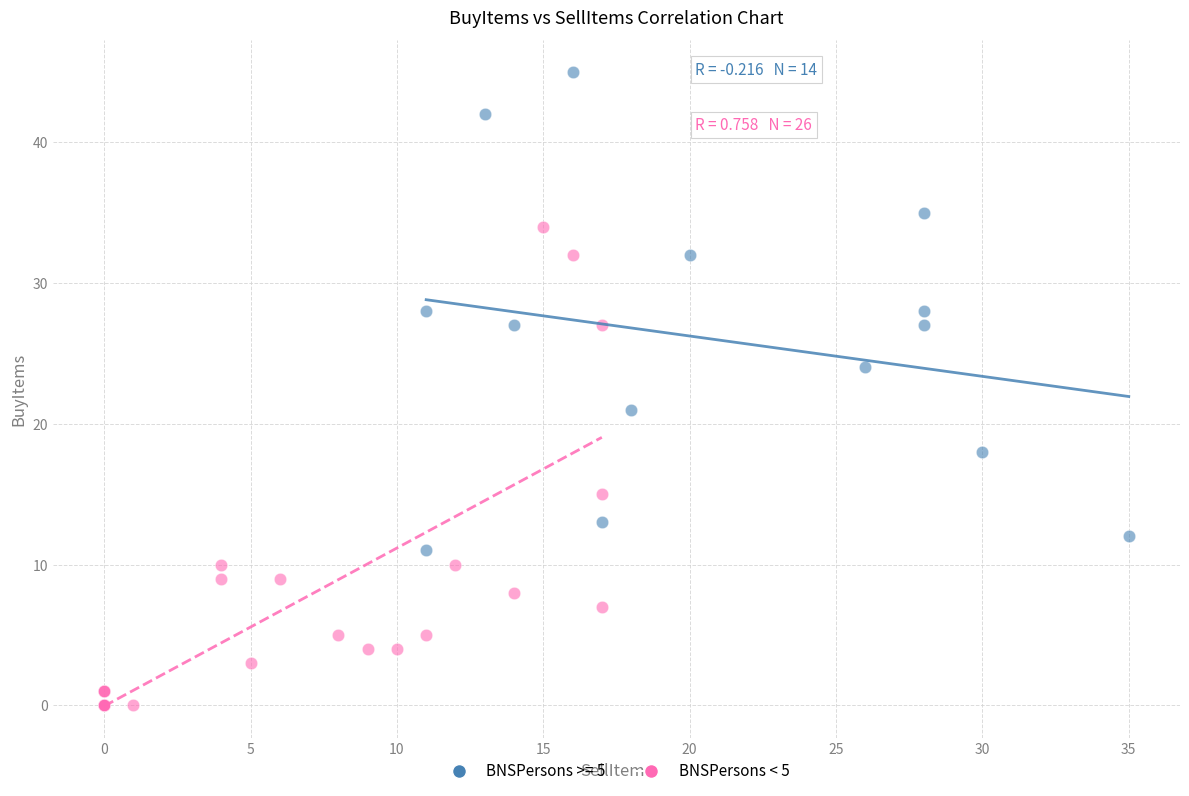

Which series contains the lowest Y value?

BNSPersons < 5